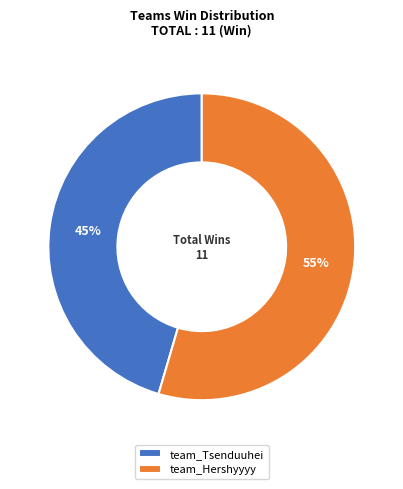

Rank the categories by value from highest to lowest.

team_Hershyyyy, team_Tsenduuhei